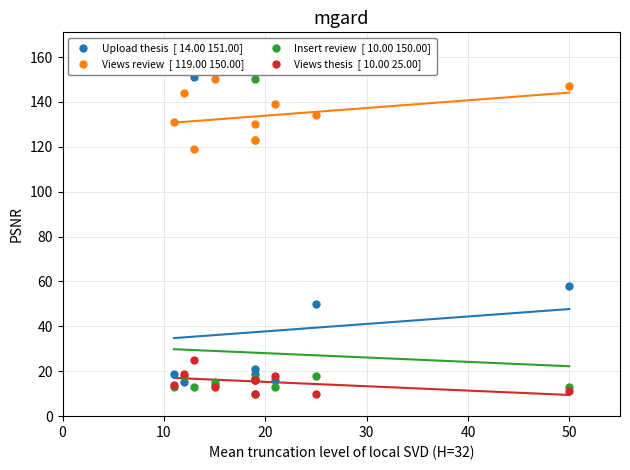

Across all series, what Y value is closest to 80?

58